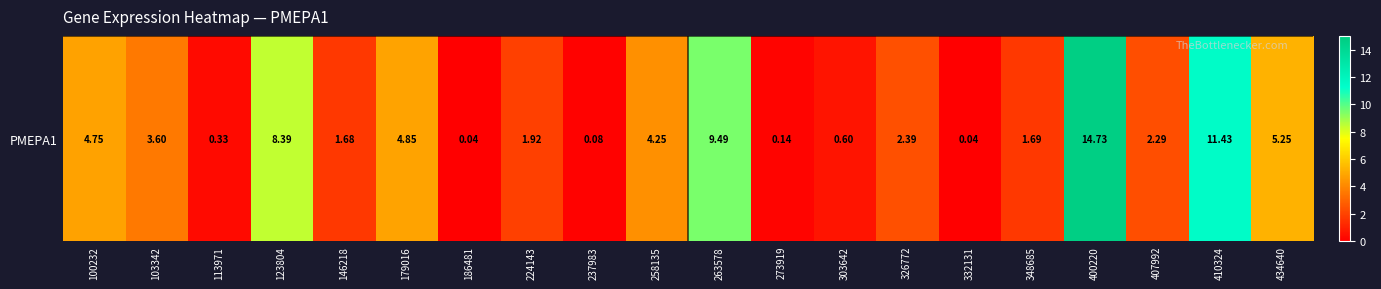

How many data points are less than 2?

9